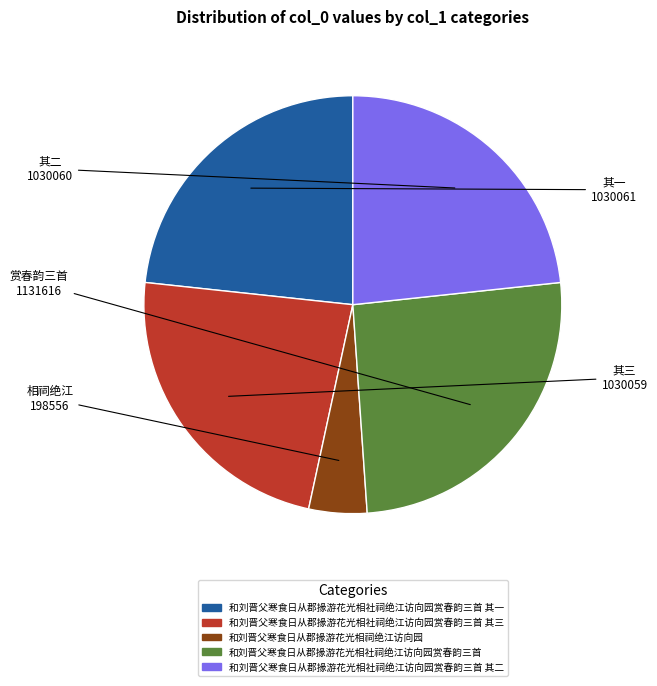

Does any single category account for the majority?

No